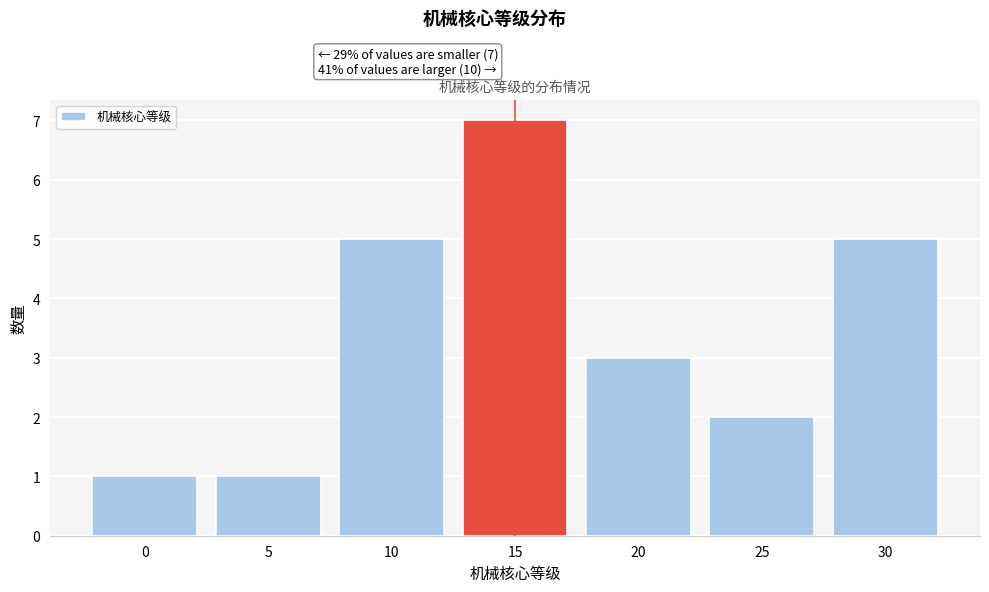

Reading right to left, transcribe all the data shown in this chart.

30=5	25=2	20=3	15=7	10=5	5=1	0=1